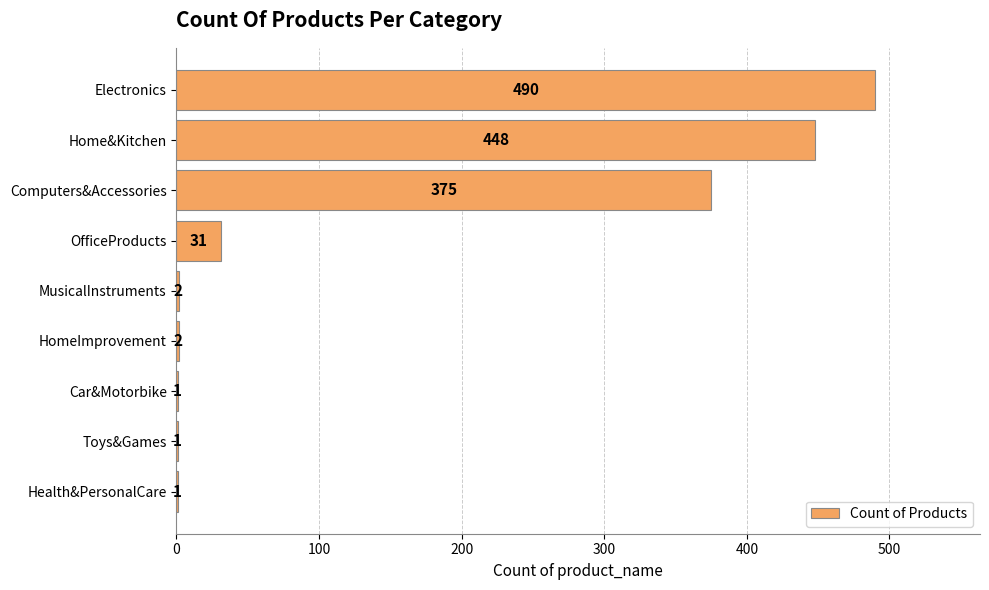

What is the sum of all values?

1351